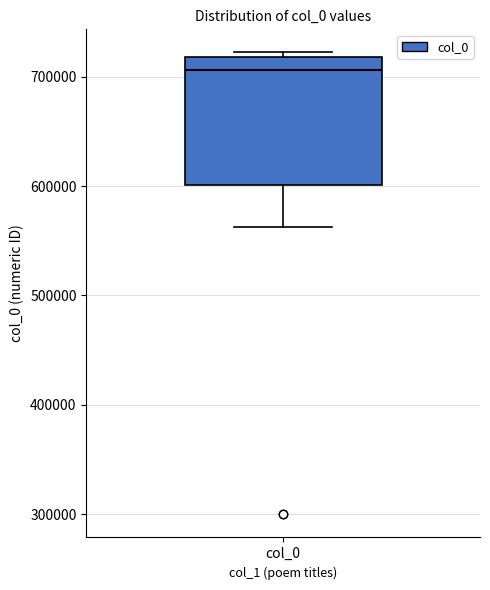

Read this box plot against the y-axis: the position of the median line, the range covered by the box, and the ends of both whiskers. The values are not printed on the chart, so give them approximately, as read against the axis.

median 710000, box 600000 to 720000, whiskers 560000 to 720000 (just above the box's upper edge)